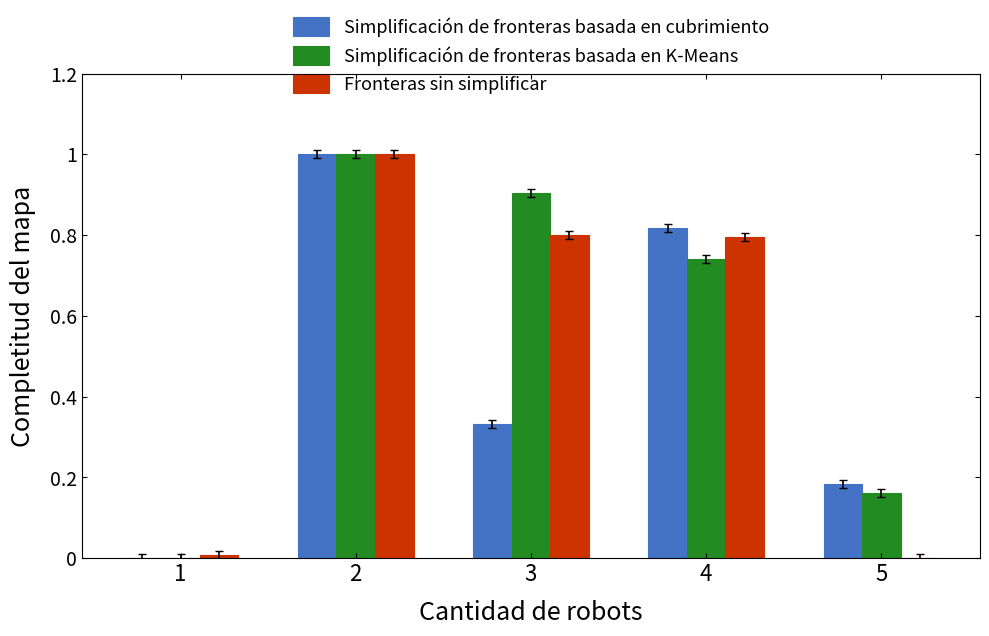

At which category does the chart reach its peak across all series?

2